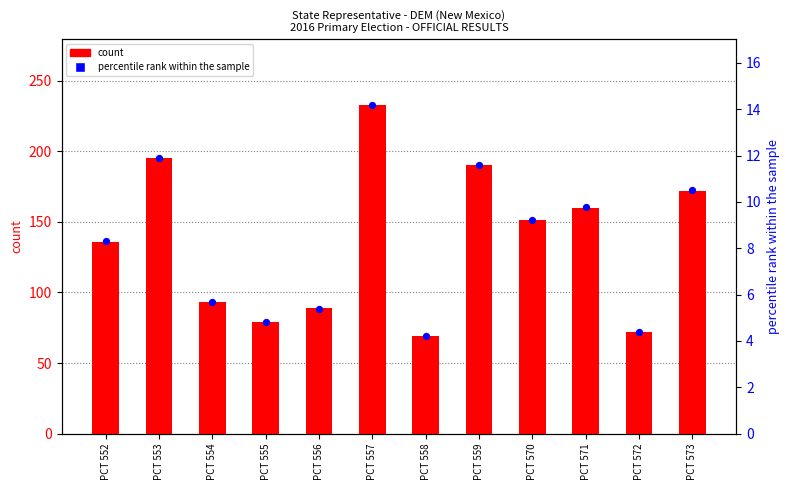

Which series has the largest total across all categories?

count